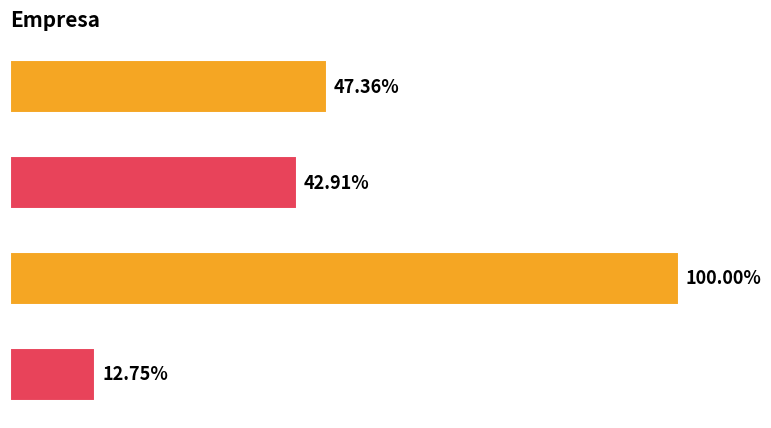

Are the bars horizontal?

Yes